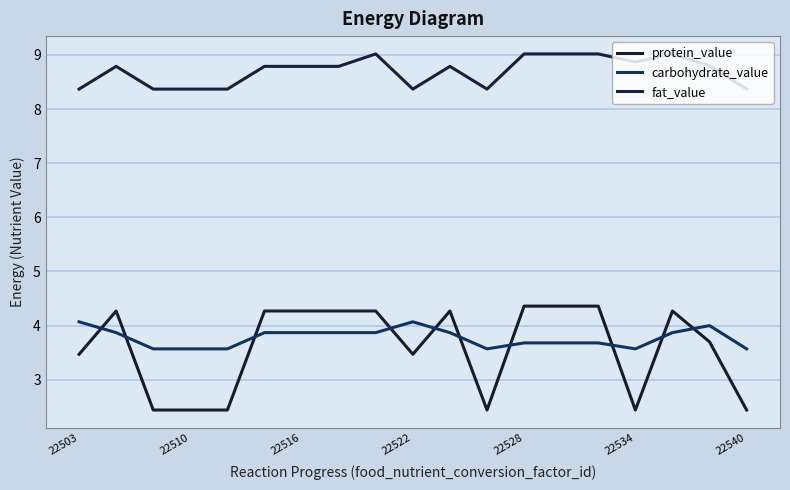

How many lines are shown in the chart?

3